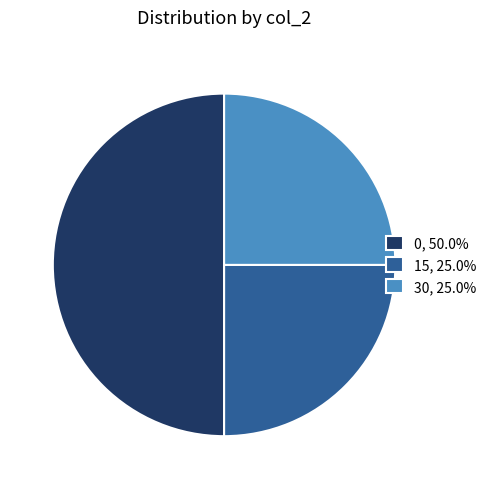

Combined, do 30, 25.0% and 0, 50.0% account for over 50%?

Yes